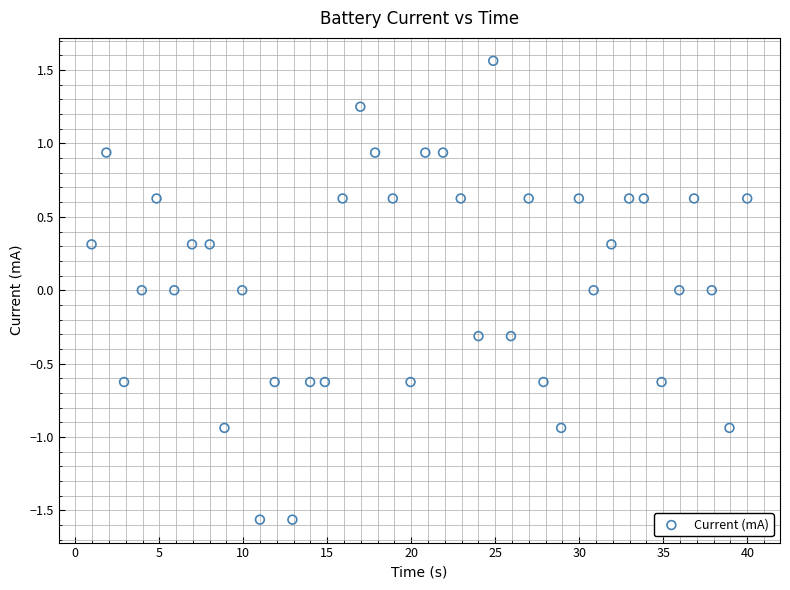

What is the range of X values (max minus min)?

39.0